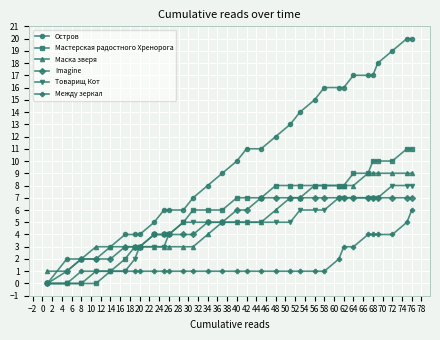

What is the maximum value shown in the chart?

20